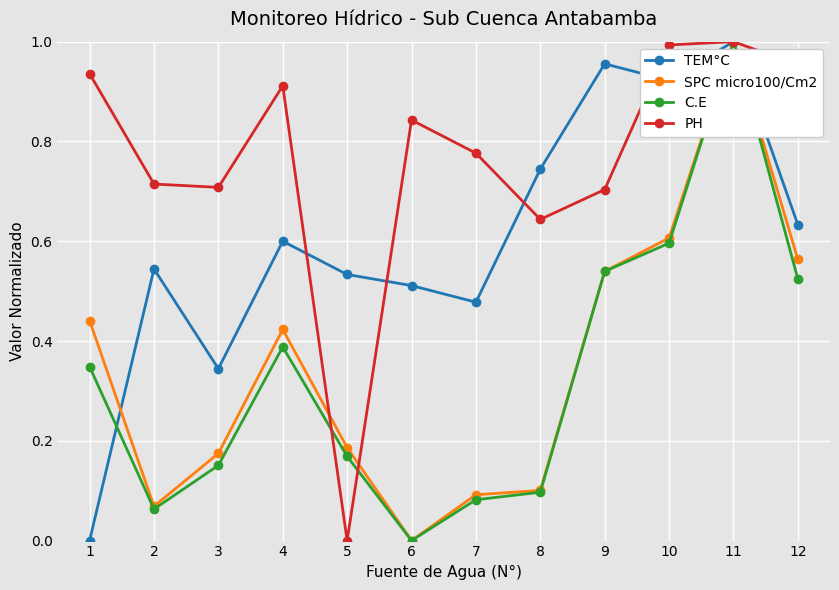

What is the sum of all C.E values?

4.0